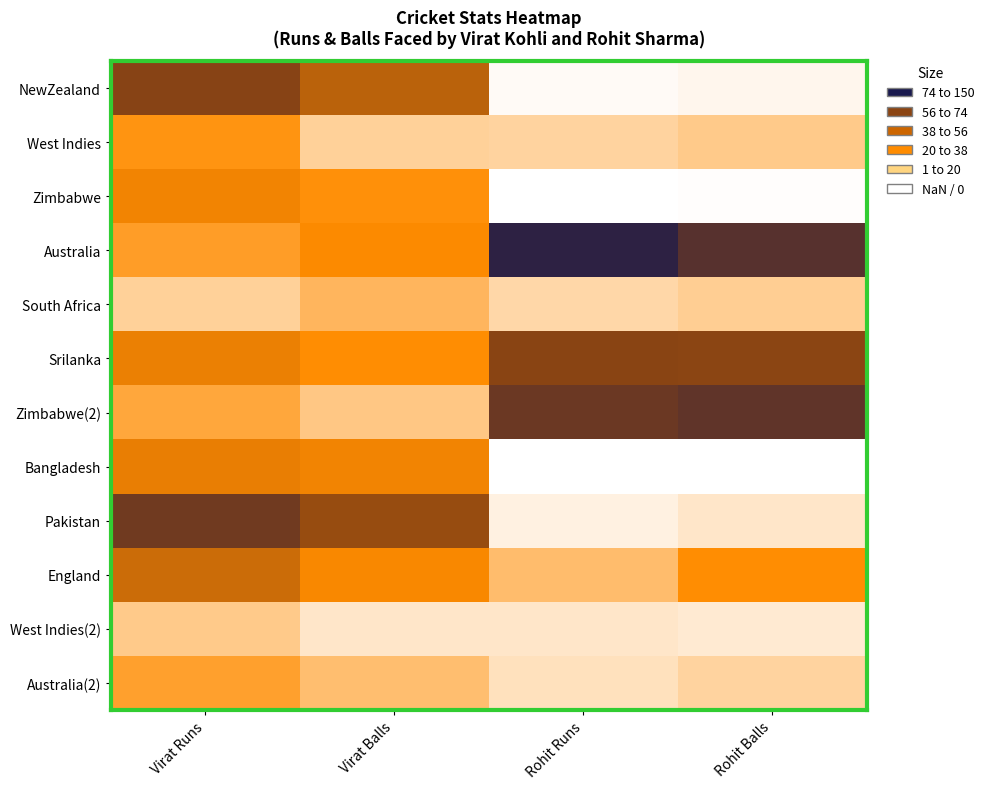

At how many categories does at least one series exceed 115?

2